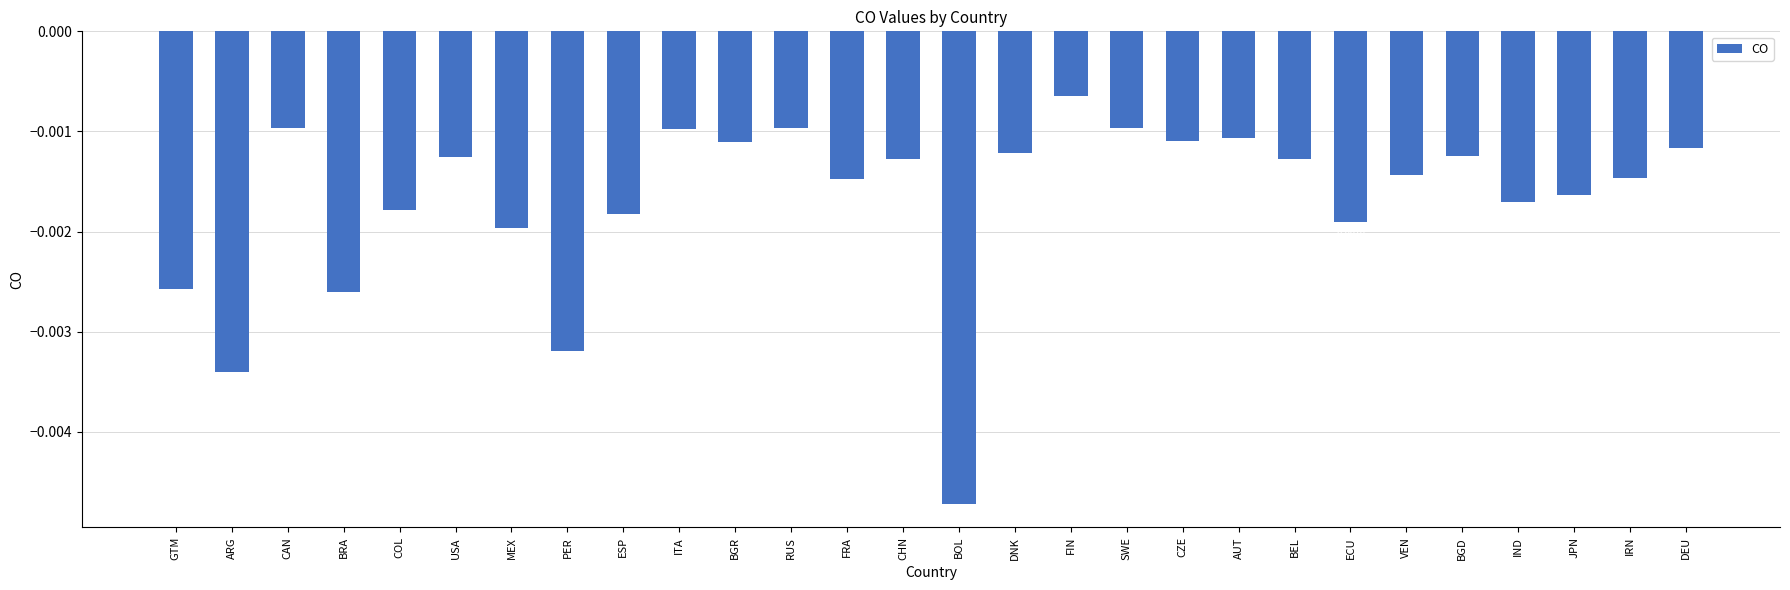

Which label corresponds to the largest value in the chart?

FIN